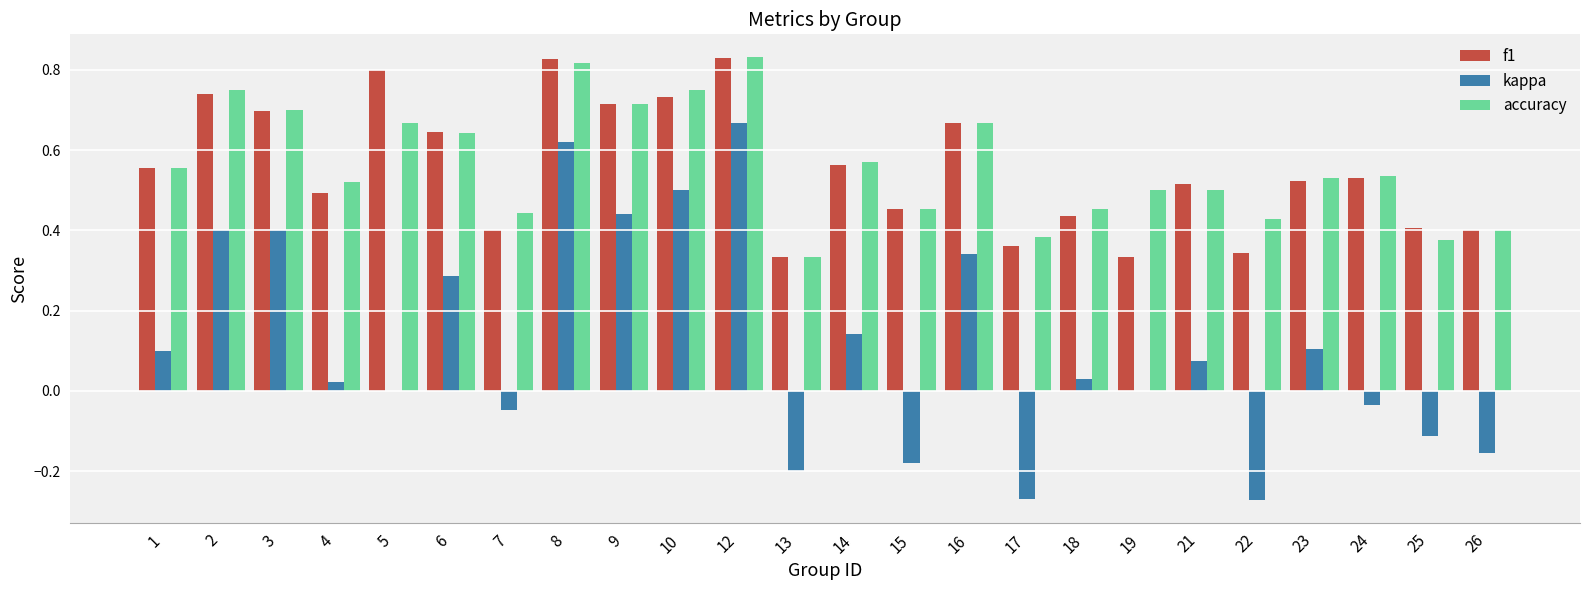

At which label does kappa reach its peak?

12